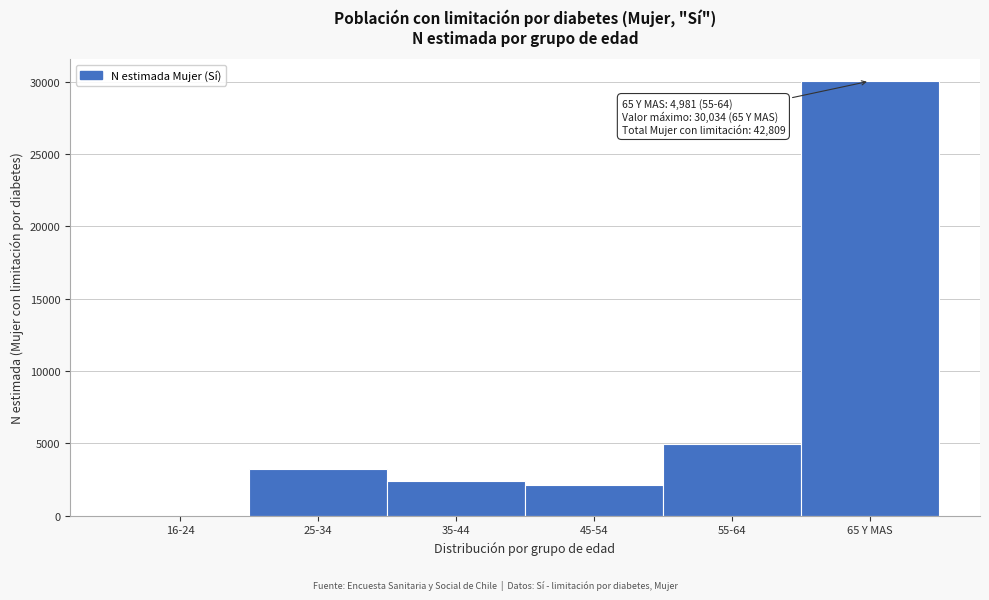

Reading left to right, extract all data points from this chart.

16-24=0	25-34=3230	35-44=2406	45-54=2158	55-64=4981	65 Y MAS=30034